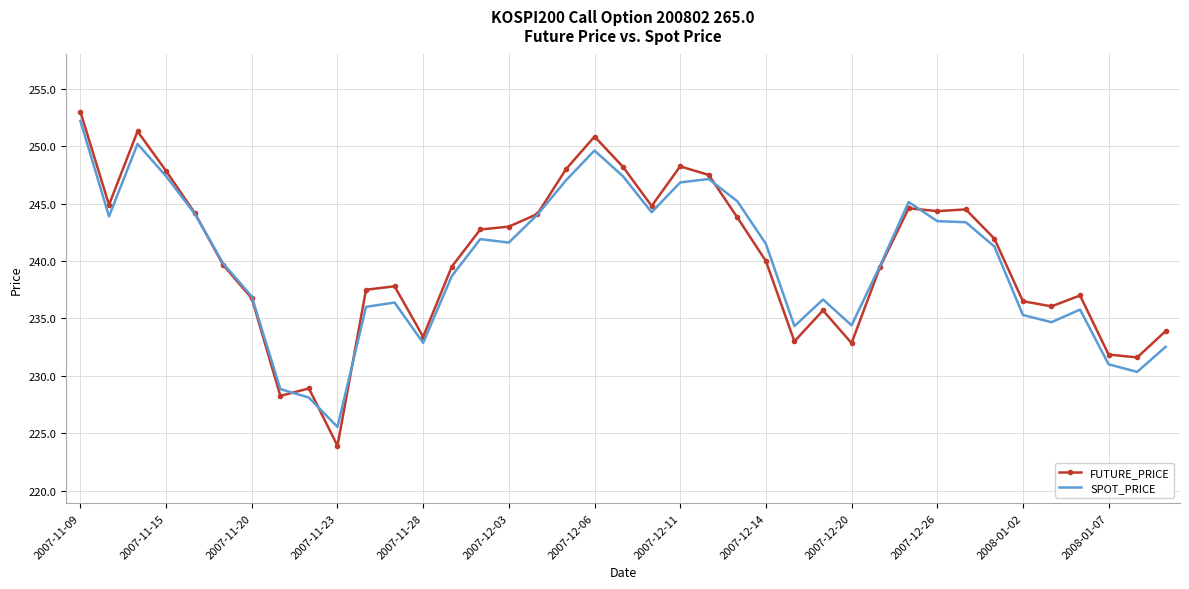

Which series has the largest range (max minus min)?

FUTURE_PRICE